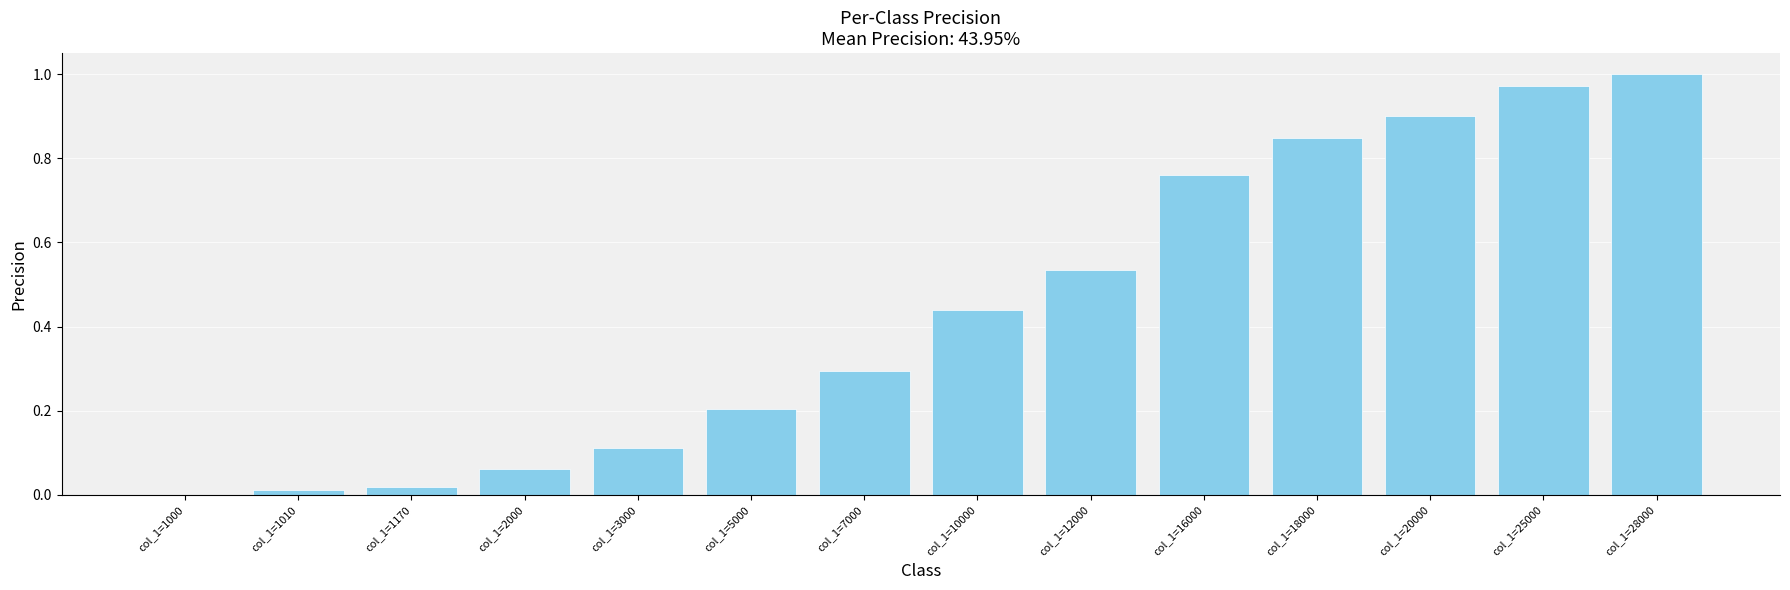

How many categories are shown in the chart?

14